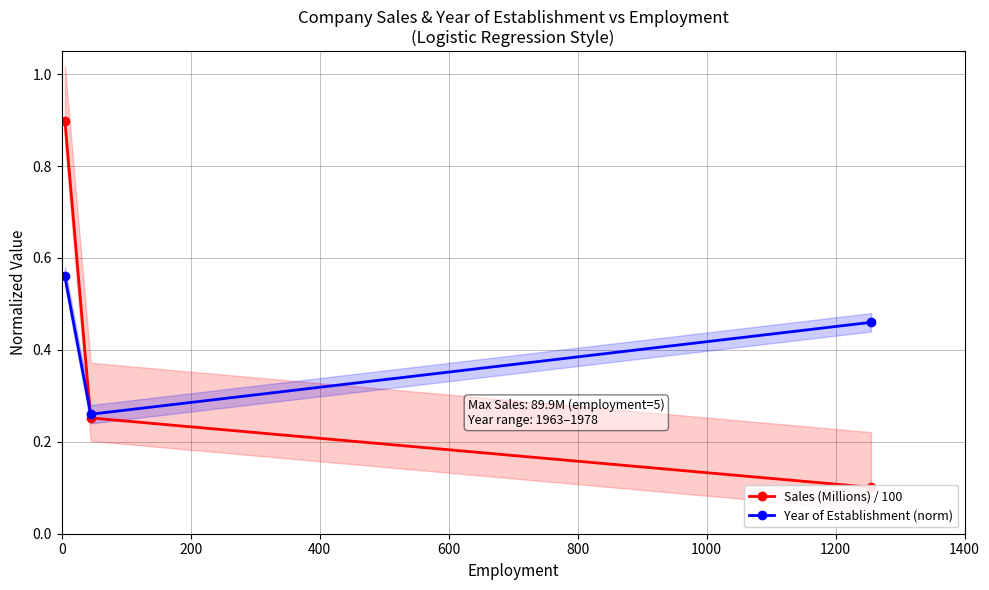

What is the value of the Sales (Millions) / 100 point at the 3rd from the left?

0.1